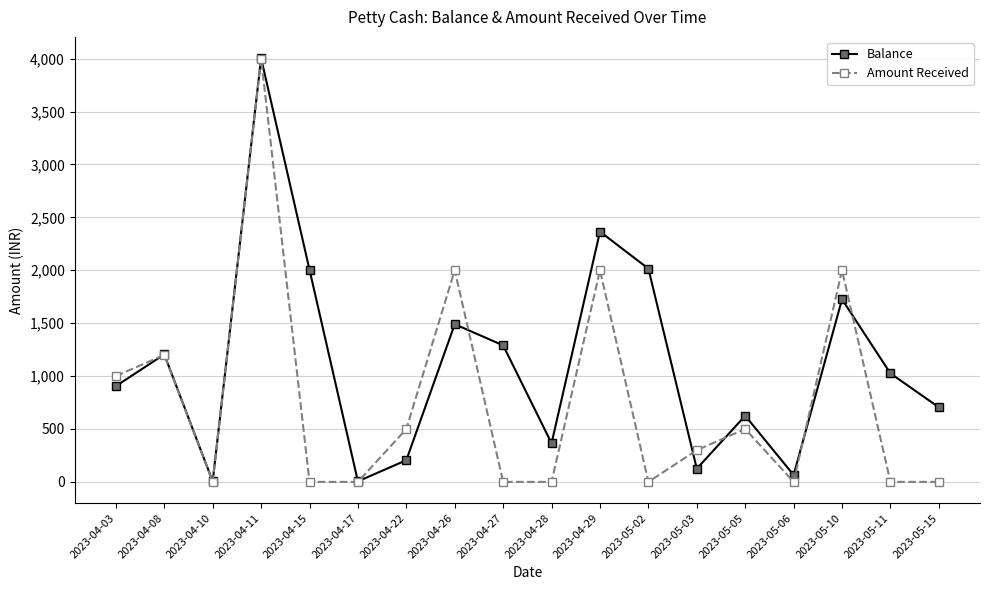

What position from the right is 2023-04-22?

12